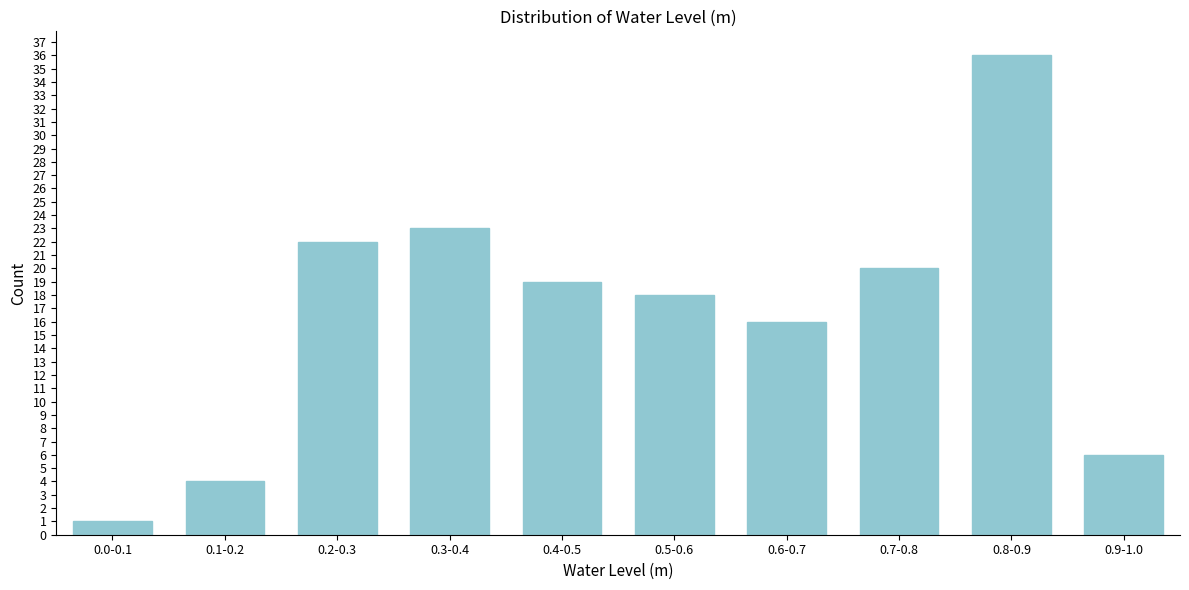

Reading left to right, what are all the values shown in this chart?

1	4	22	23	19	18	16	20	36	6